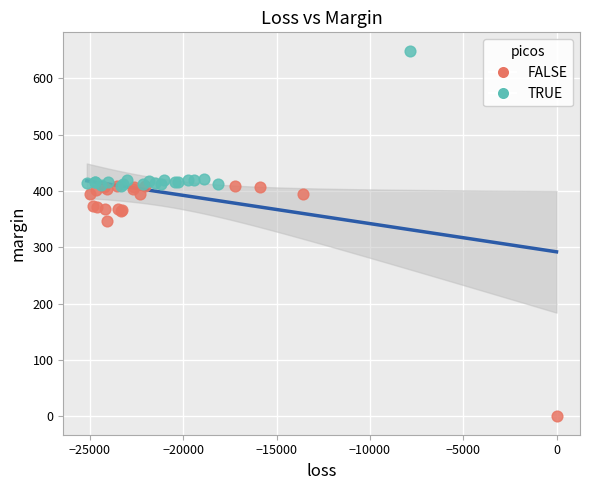

Which series contains the highest Y value?

TRUE